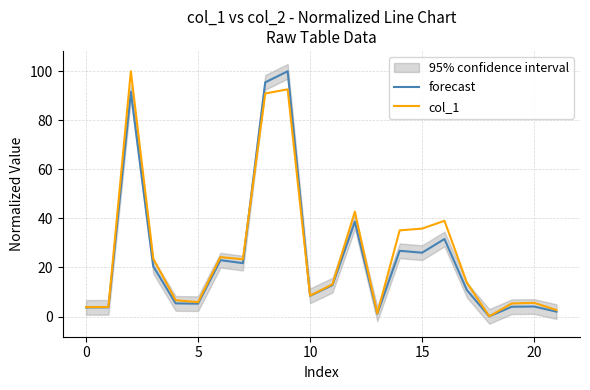

At 16, list the series in order from smallest to largest.

forecast, col_1